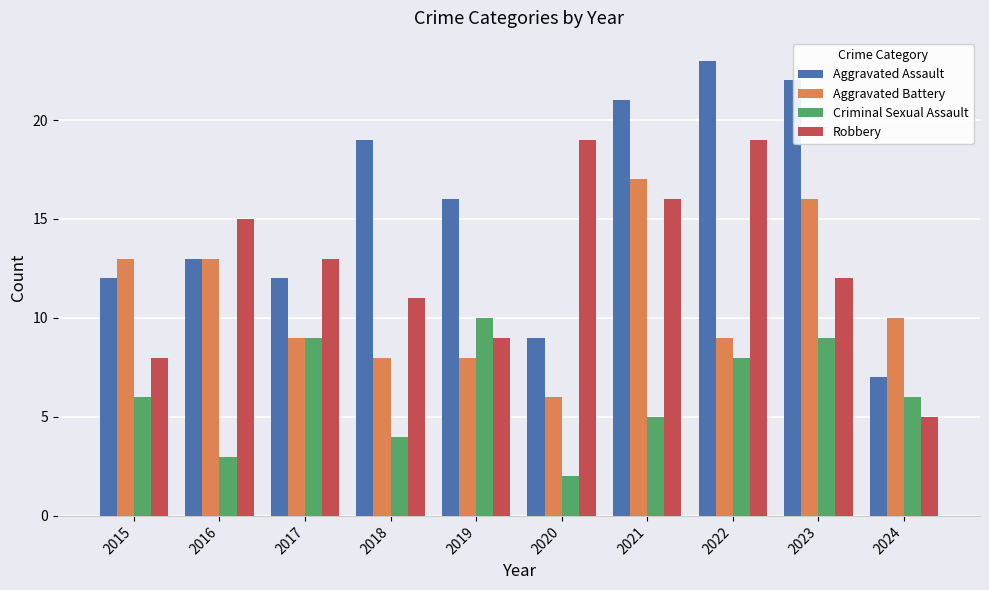

What is the value of the Criminal Sexual Assault bar at the 2nd from the left?

3